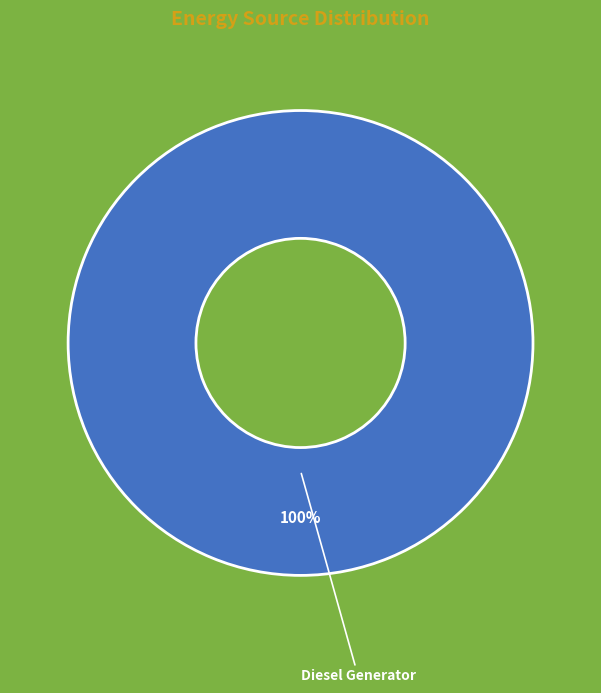

Is there a majority slice in this chart?

Yes